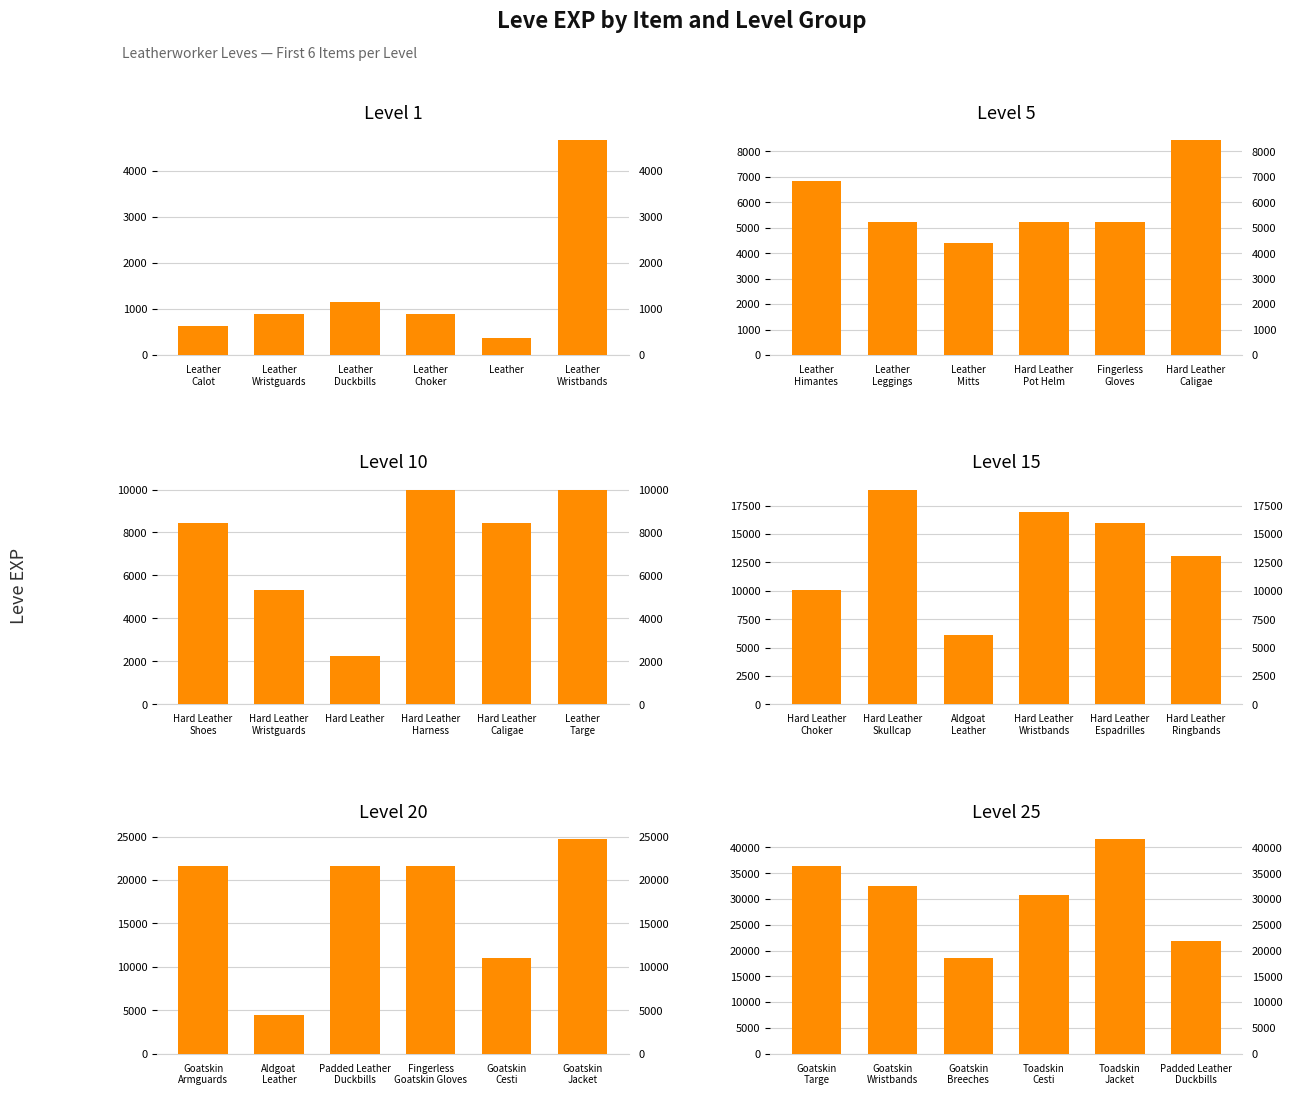

What is the value of the Level 15 bar at the 2nd from the left?

18910